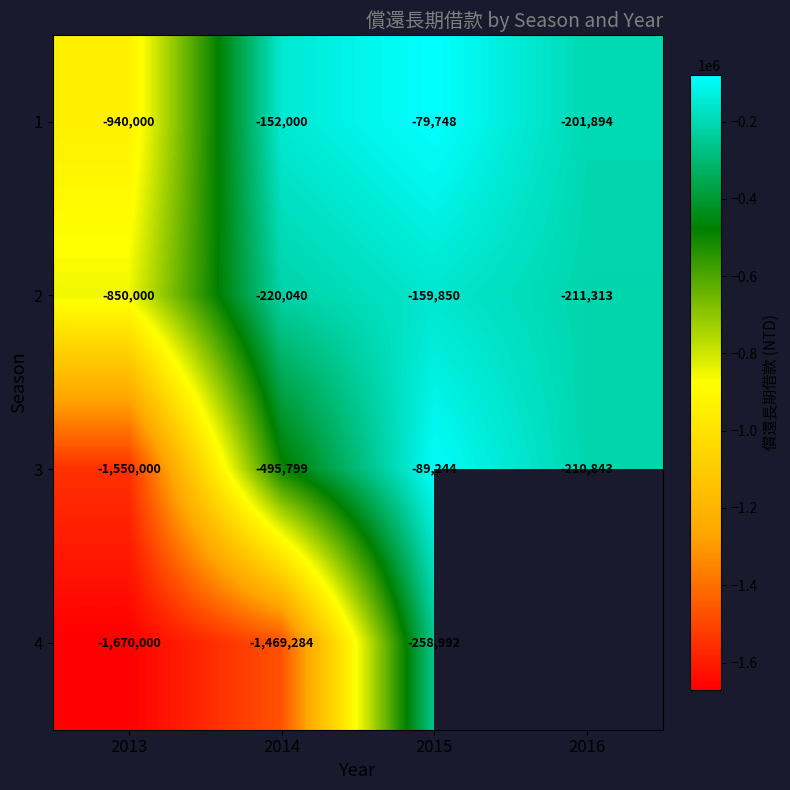

What is the sum of the 1 values at 2016 and 2014?

-353894